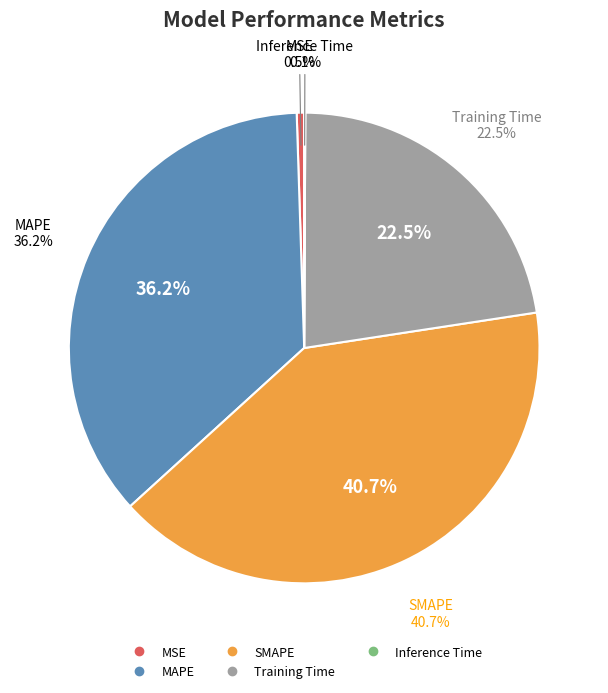

To the nearest percent, what is the difference between the MAPE and Inference Time slice percentages?

36%